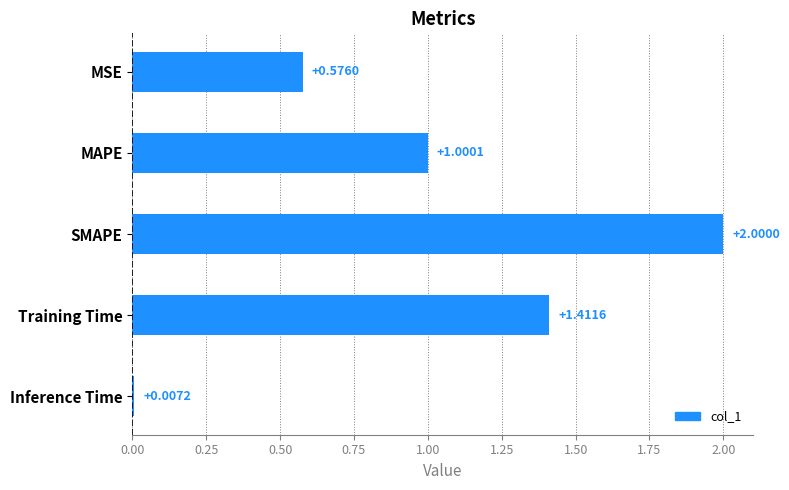

Rank the categories by value from highest to lowest.

SMAPE, Training Time, MAPE, MSE, Inference Time